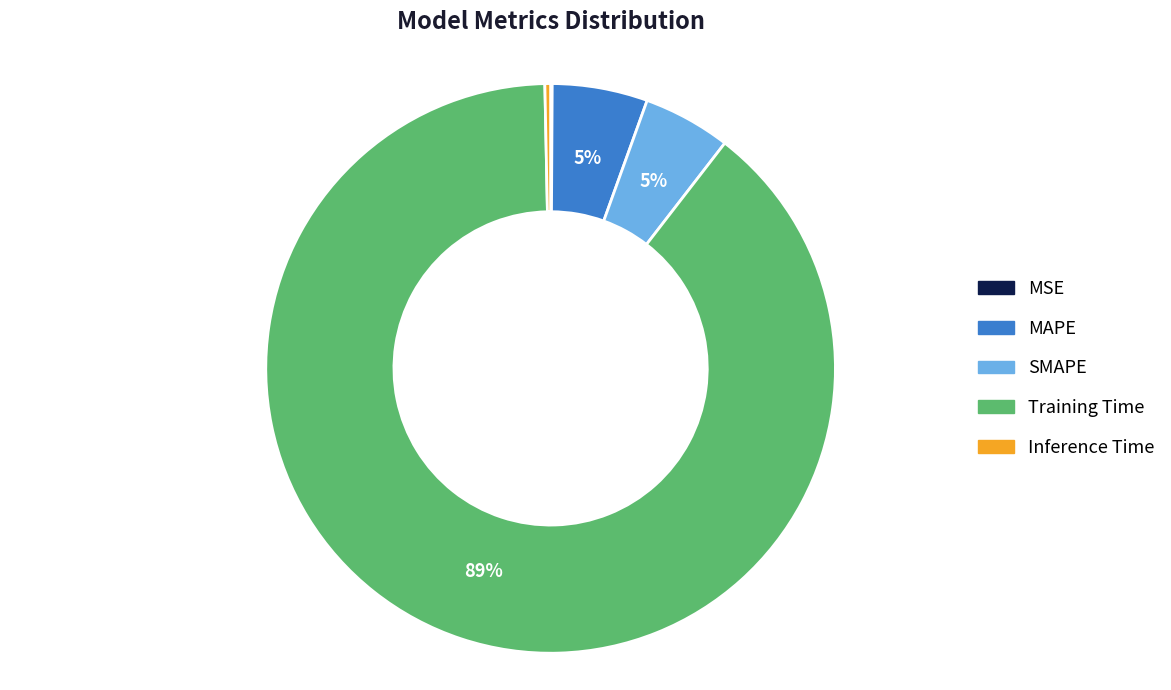

To the nearest percent, what is the combined percentage of Inference Time and Training Time?

90%